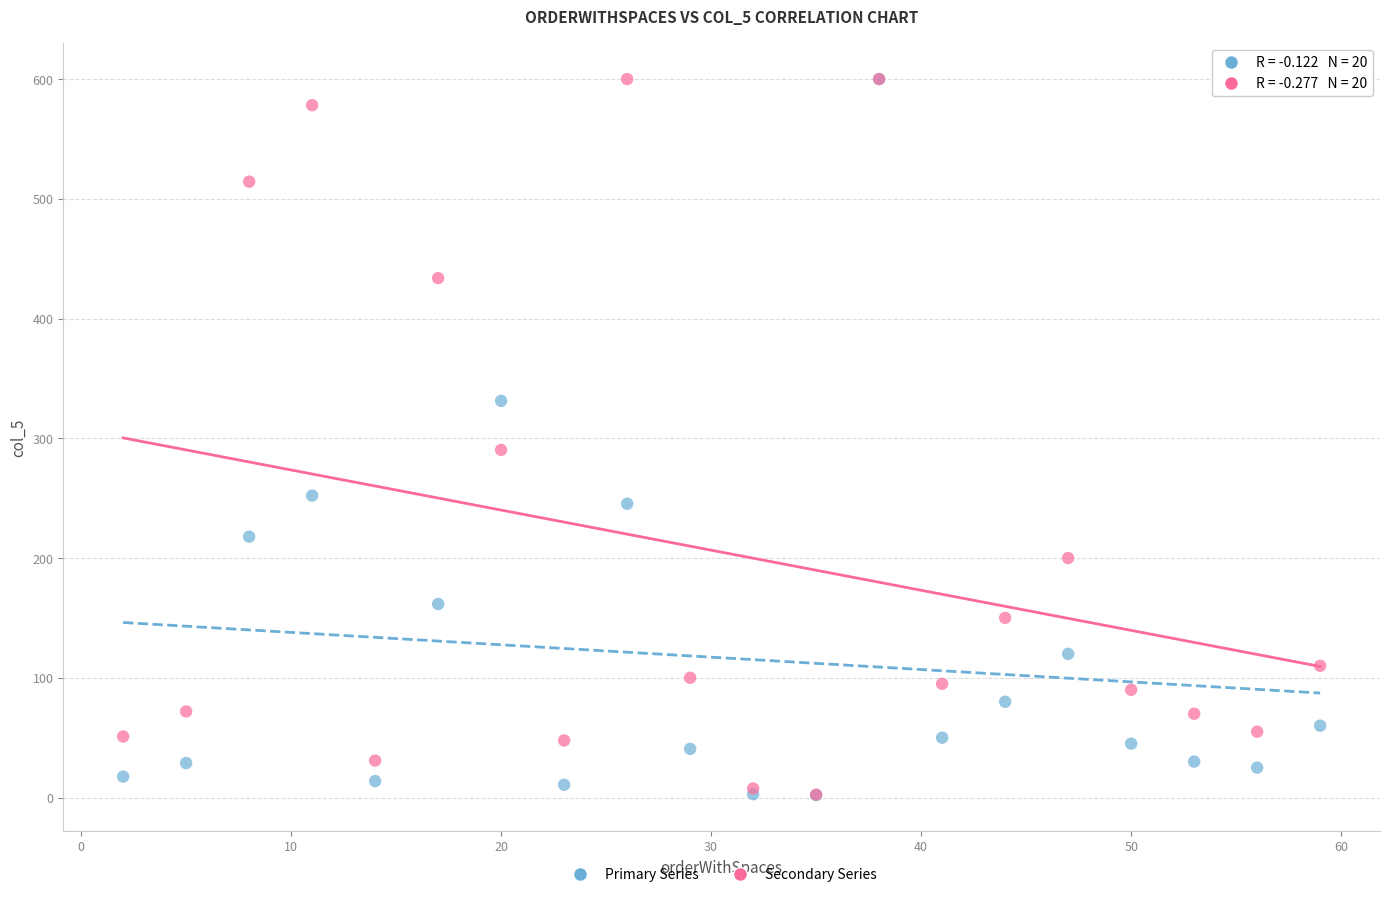

In the Secondary Series series, what Y value is closest to 301?

290.3